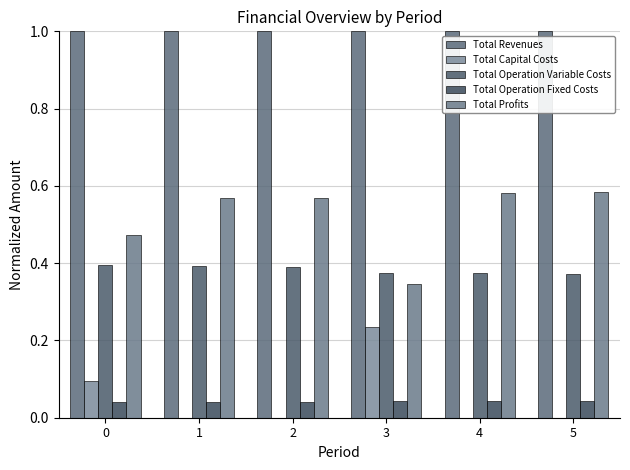

What is the sum of all Total Profits values?

3.1